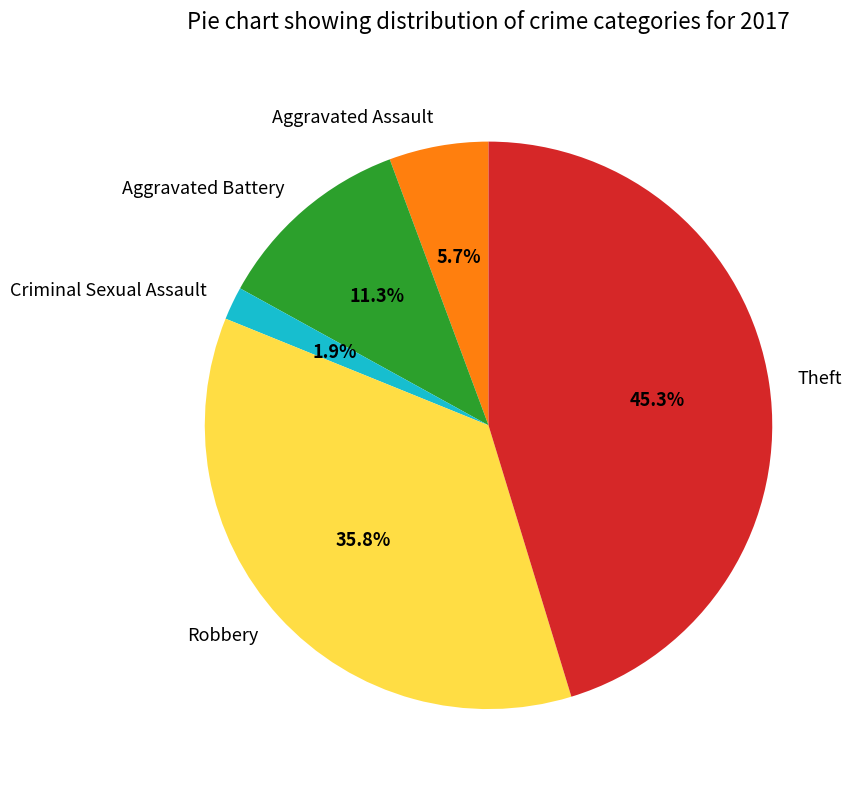

To the nearest percent, what percentage of the pie is Aggravated Battery?

11%